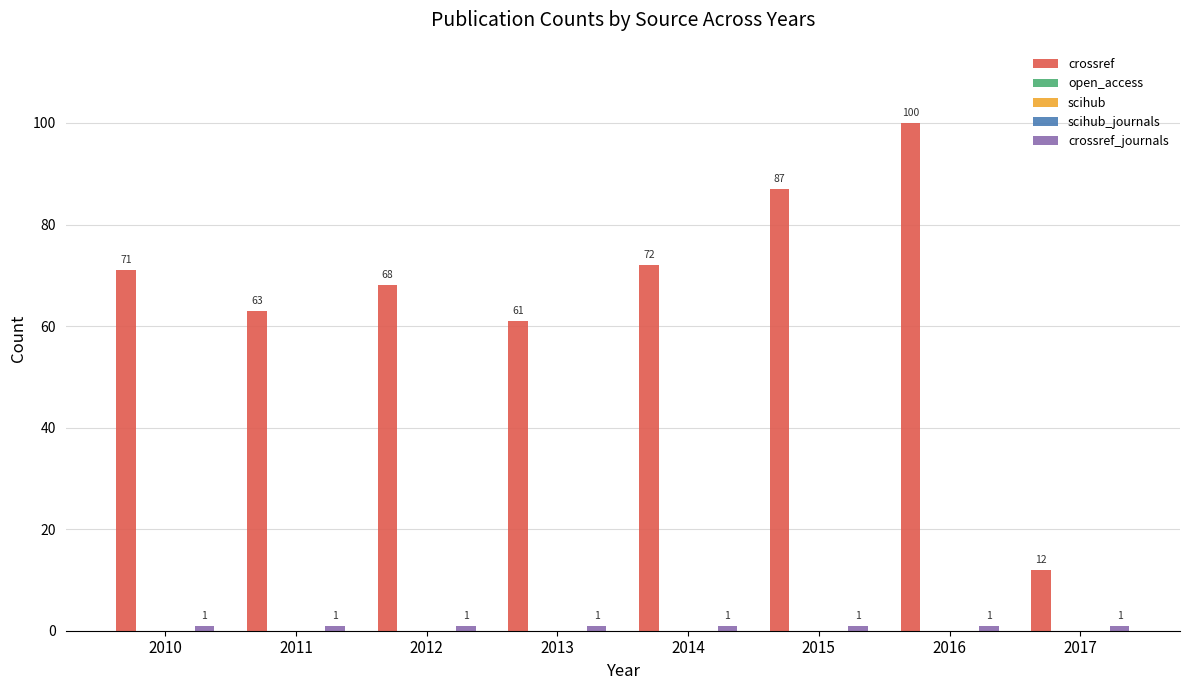

List the series in order of their peak value, highest first.

crossref, crossref_journals, open_access, scihub, scihub_journals